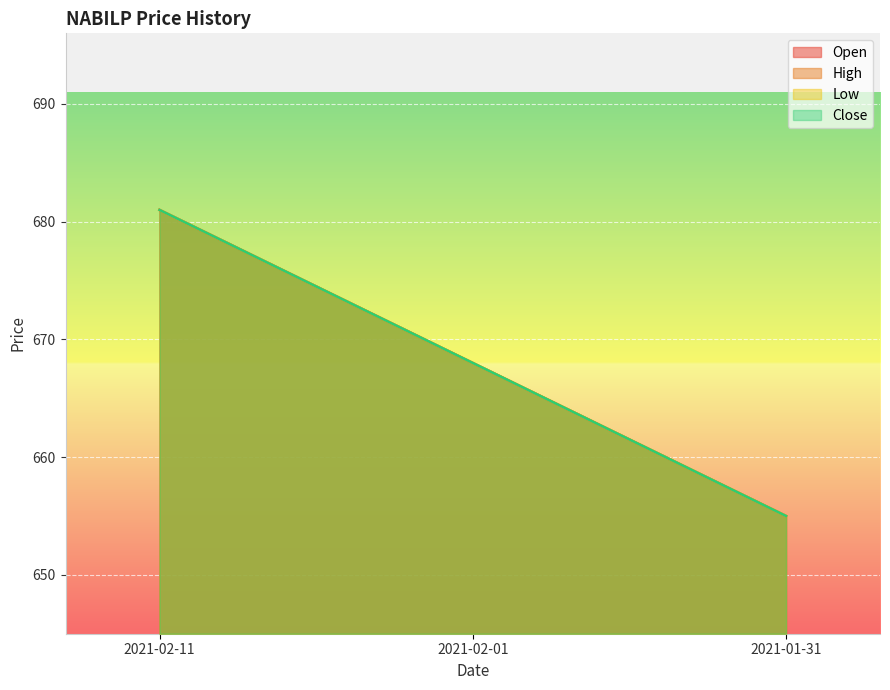

Reading left to right, extract all data points from this chart.

Open: 2021-02-11=681	2021-02-01=668	2021-01-31=655
High: 2021-02-11=681	2021-02-01=668	2021-01-31=655
Low: 2021-02-11=681	2021-02-01=668	2021-01-31=655
Close: 2021-02-11=681	2021-02-01=668	2021-01-31=655